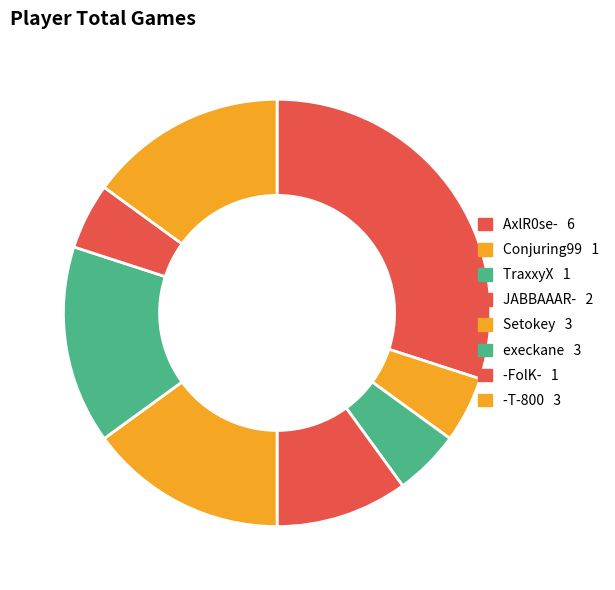

Which slice is the smallest?

Conjuring99